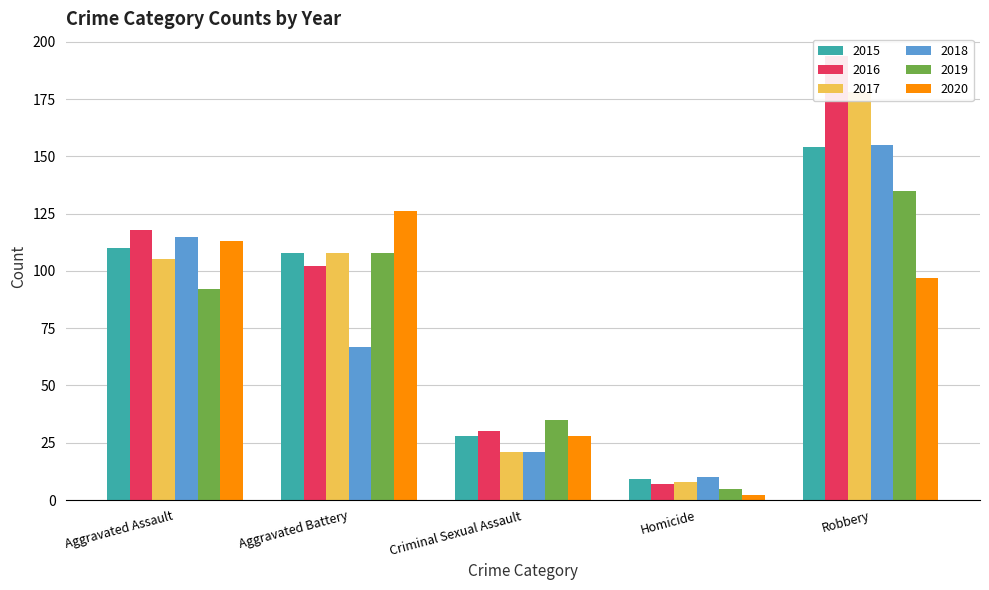

How many categories are shown in the chart?

5